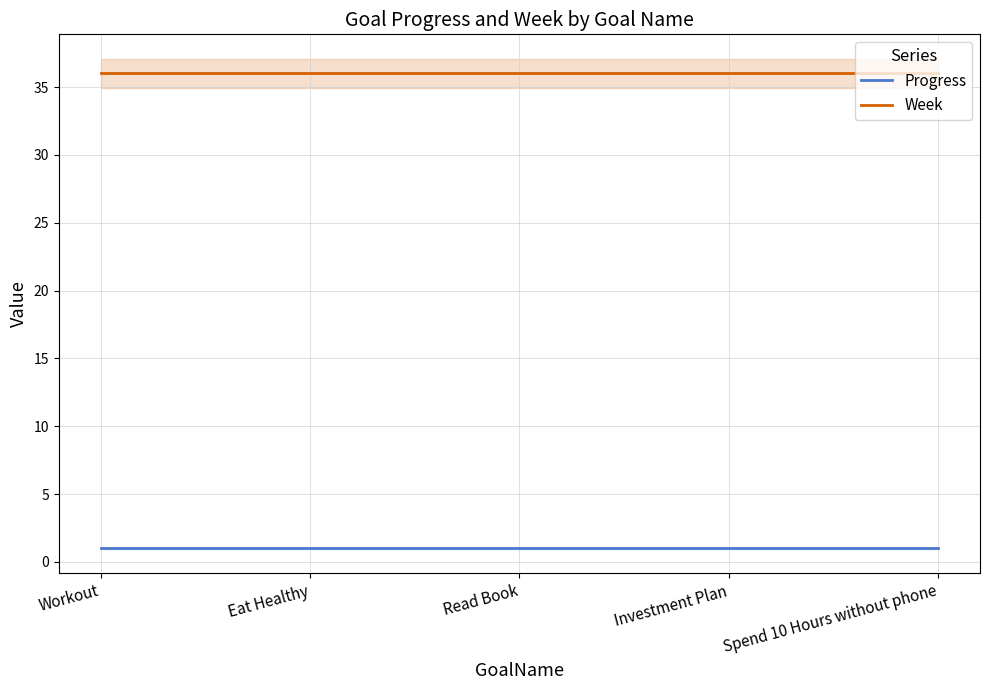

Does the chart have visible grid lines?

Yes